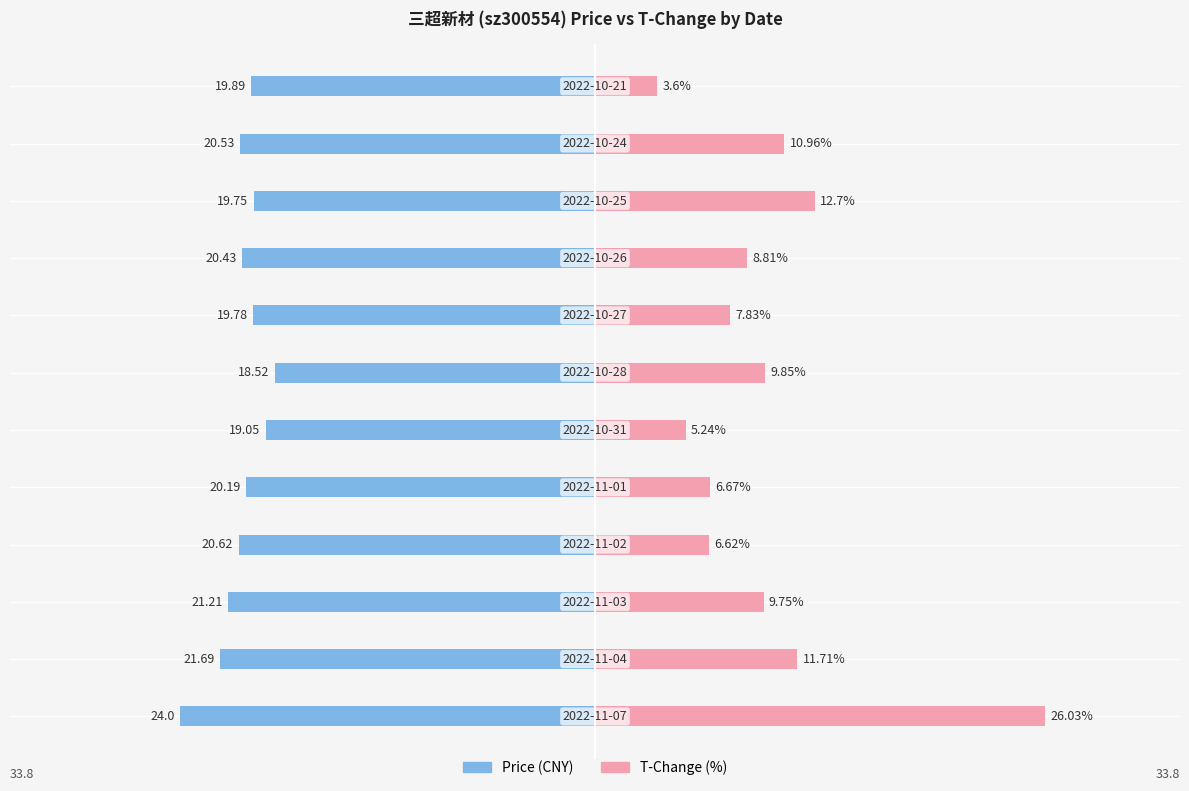

How many values in the t_change series are below 9?

6